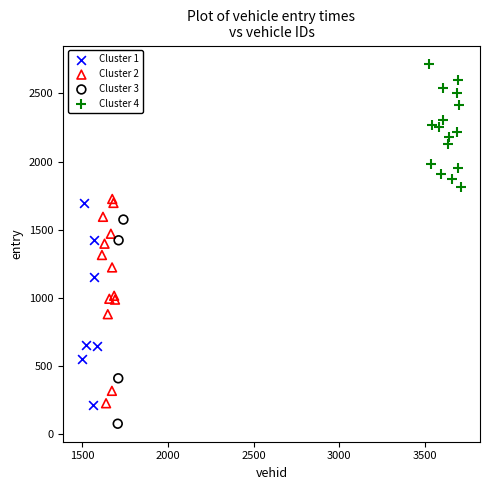

Which series reaches the minimum Y coordinate?

Cluster 3